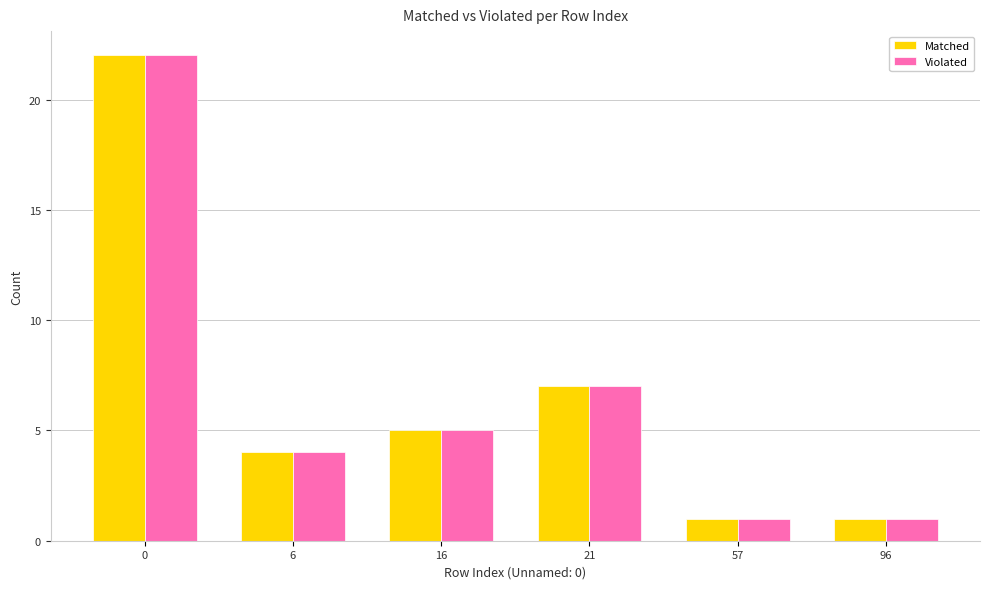

Does the chart contain stacked bars?

No